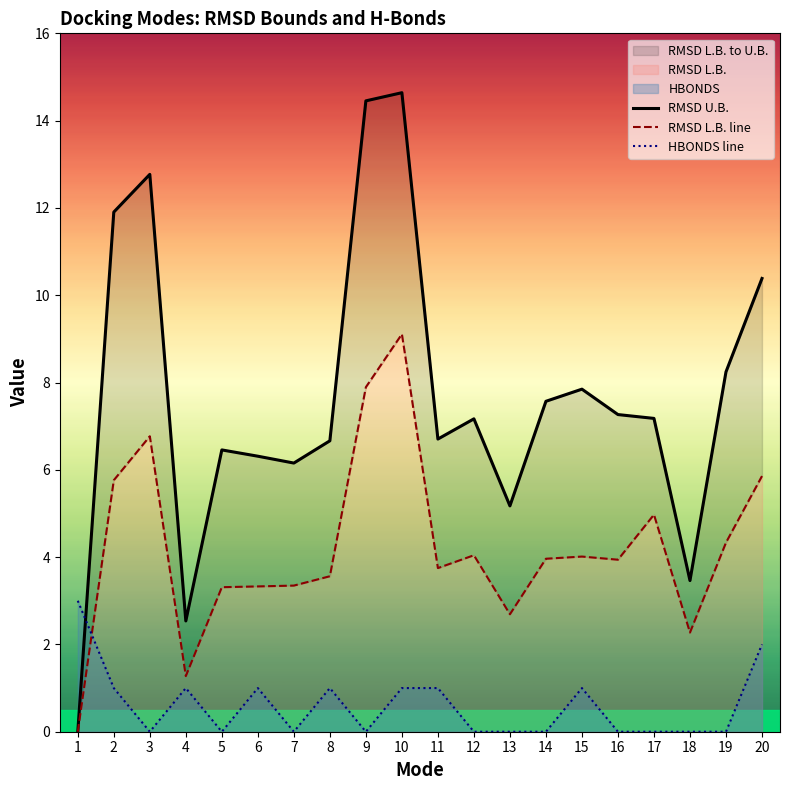

What is the value of the RMSD L.B. line point at the 2nd from the left?

5.8